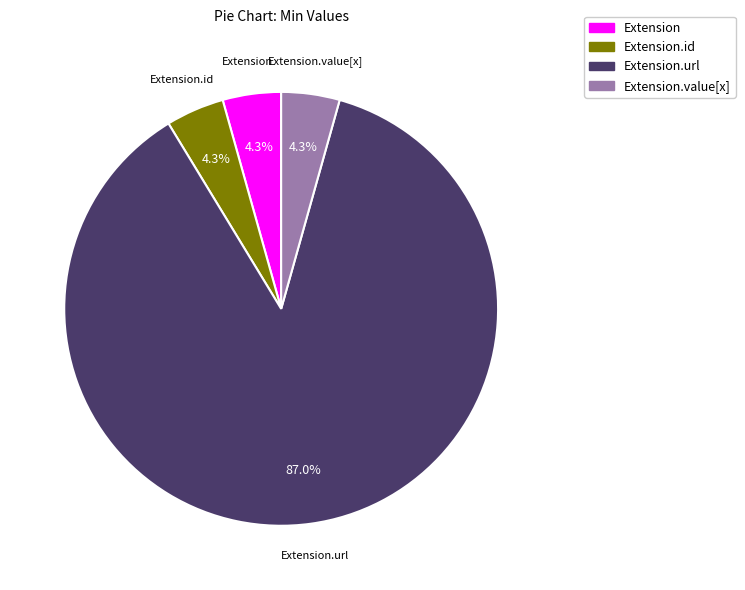

Is Extension.id the majority of the pie?

No